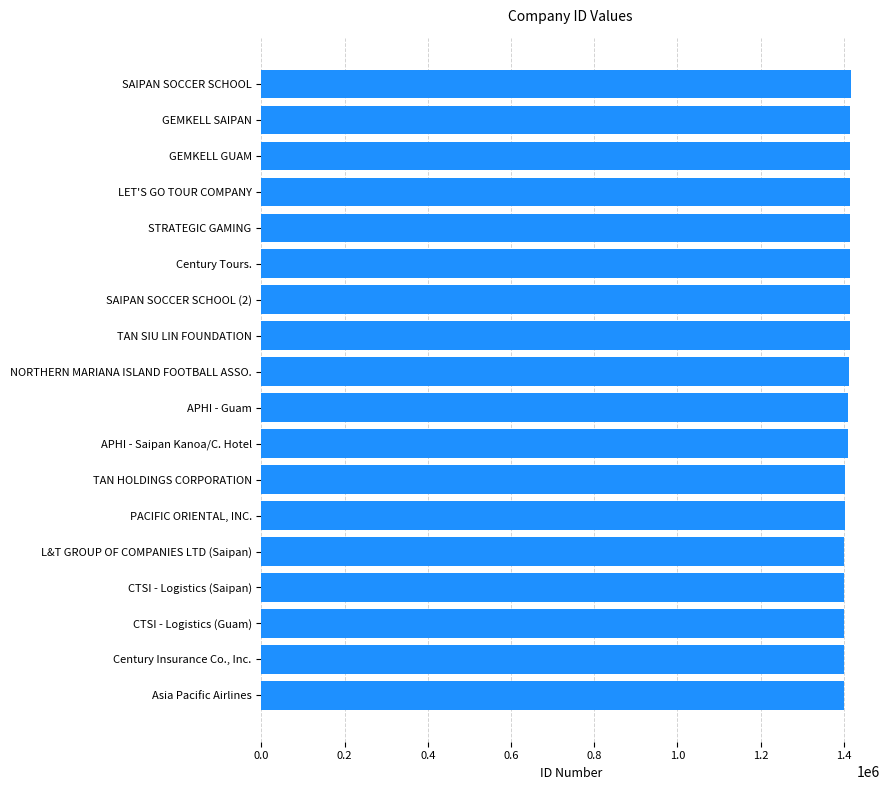

List the labels in order of value, smallest first.

Asia Pacific Airlines, Century Insurance Co., Inc., CTSI - Logistics (Guam), CTSI - Logistics (Saipan), L&T GROUP OF COMPANIES LTD (Saipan), PACIFIC ORIENTAL, INC., TAN HOLDINGS CORPORATION, APHI - Saipan Kanoa/C. Hotel, APHI - Guam, NORTHERN MARIANA ISLAND FOOTBALL ASSO., TAN SIU LIN FOUNDATION, SAIPAN SOCCER SCHOOL (2), Century Tours., STRATEGIC GAMING, LET'S GO TOUR COMPANY, GEMKELL GUAM, GEMKELL SAIPAN, SAIPAN SOCCER SCHOOL